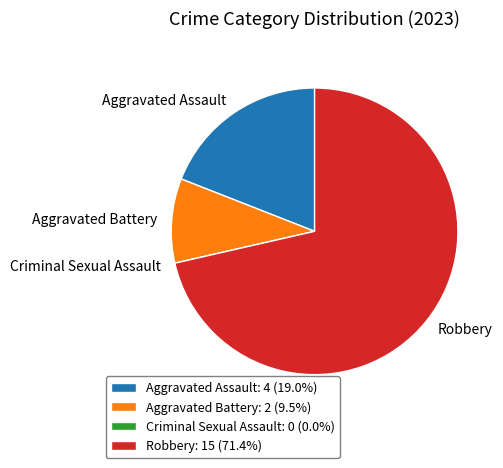

What is the majority slice?

Robbery